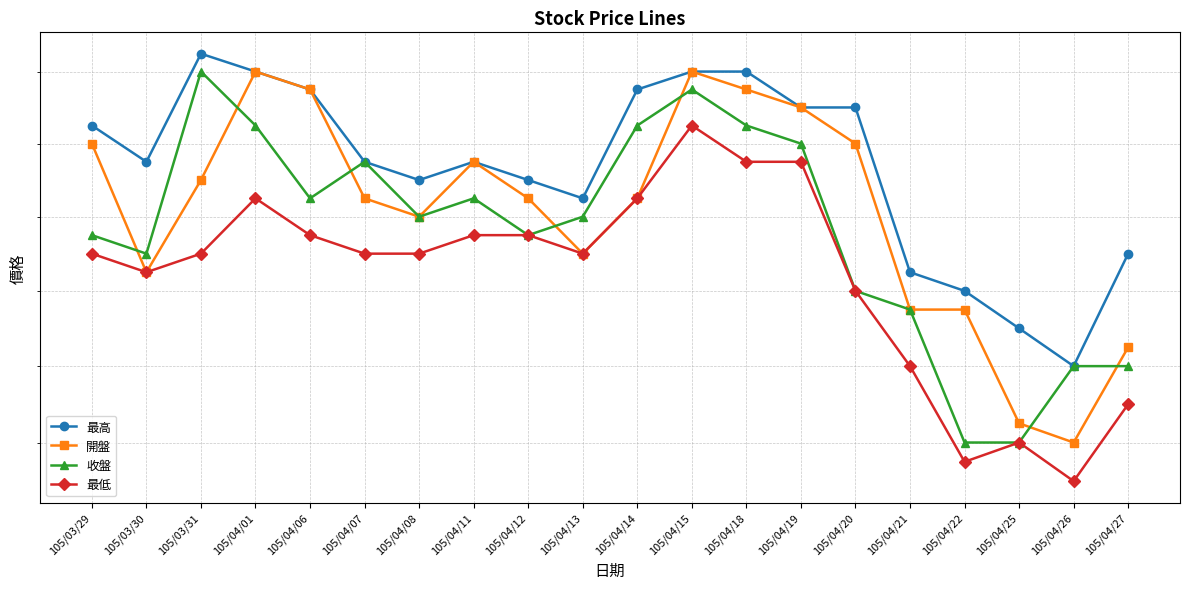

Which series has the largest total across all categories?

最高